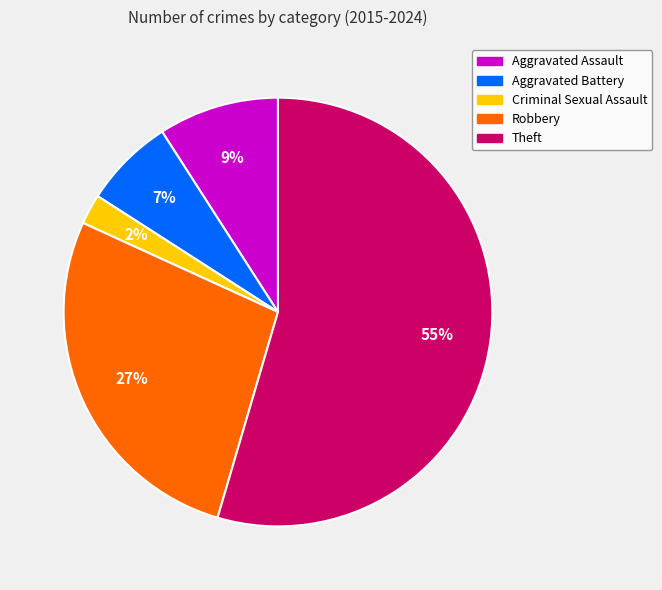

Count the number of slices in the pie.

5